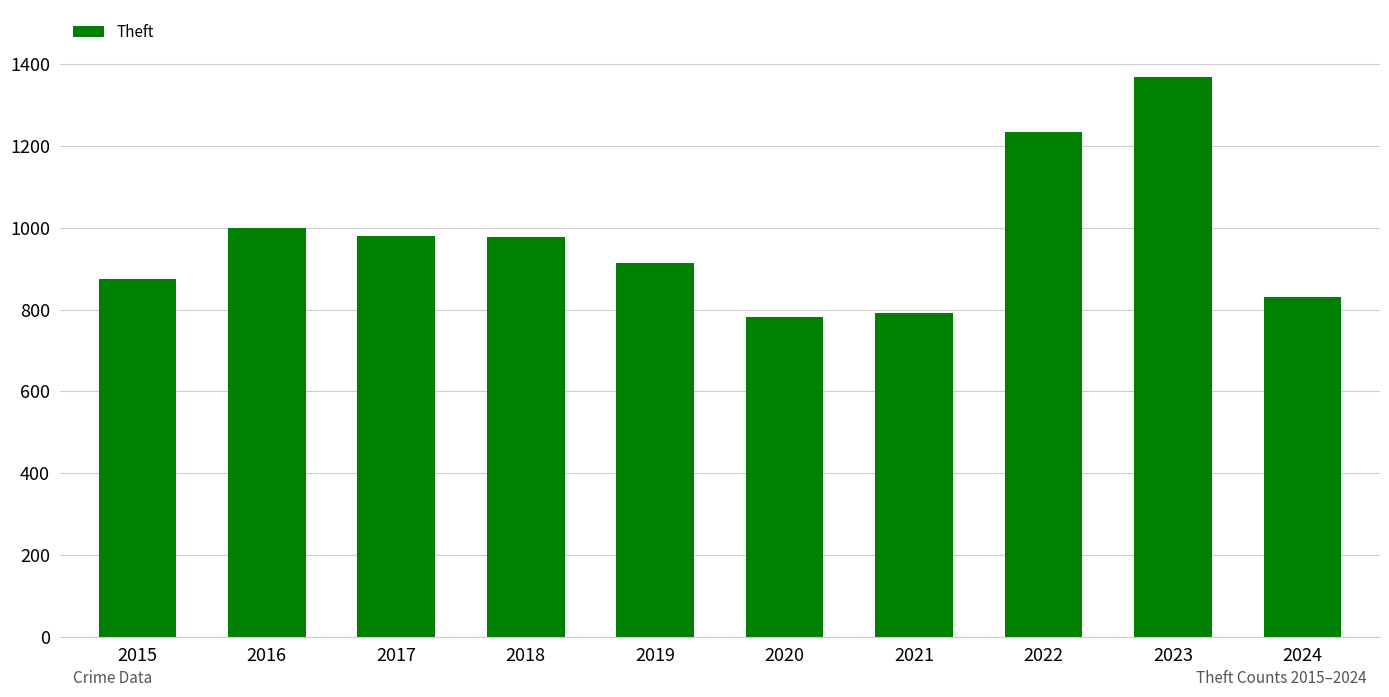

Which label corresponds to the largest value in the chart?

2023